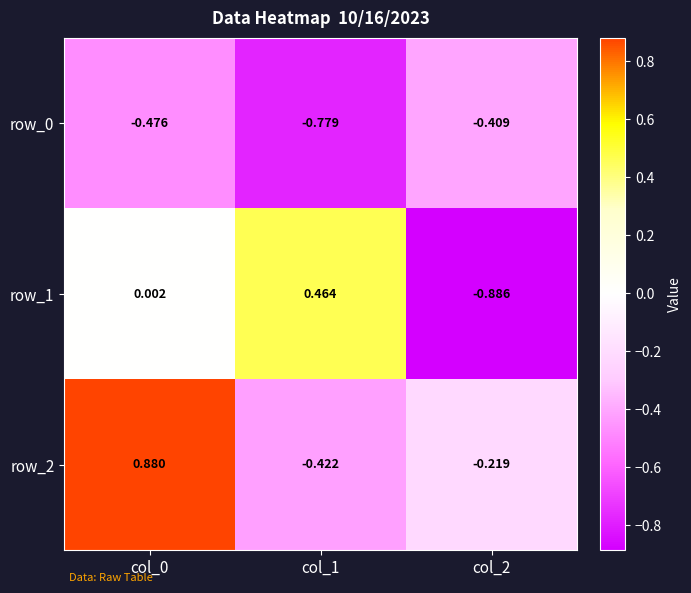

The value of row_1 at col_1 is 0.5. True or false?

True